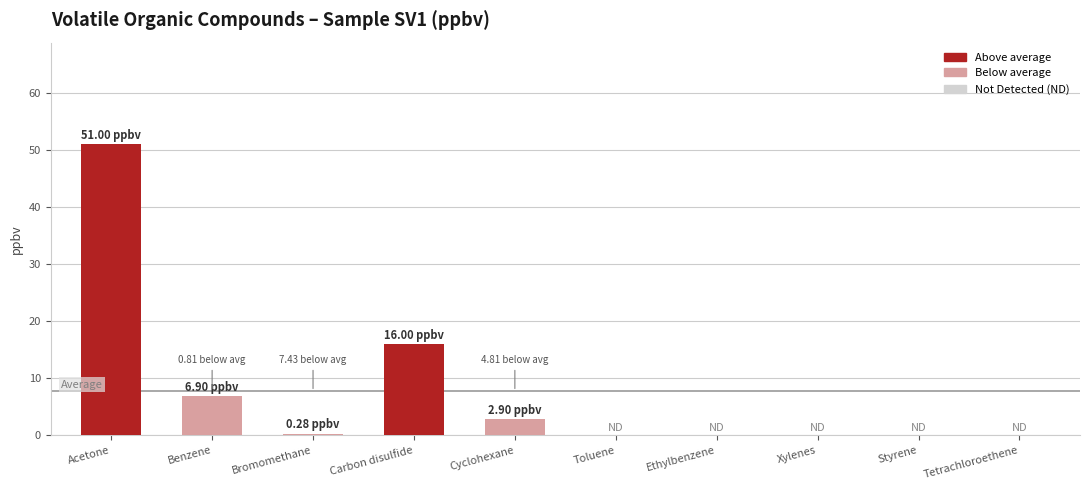

Which category has the highest value across all series?

Acetone